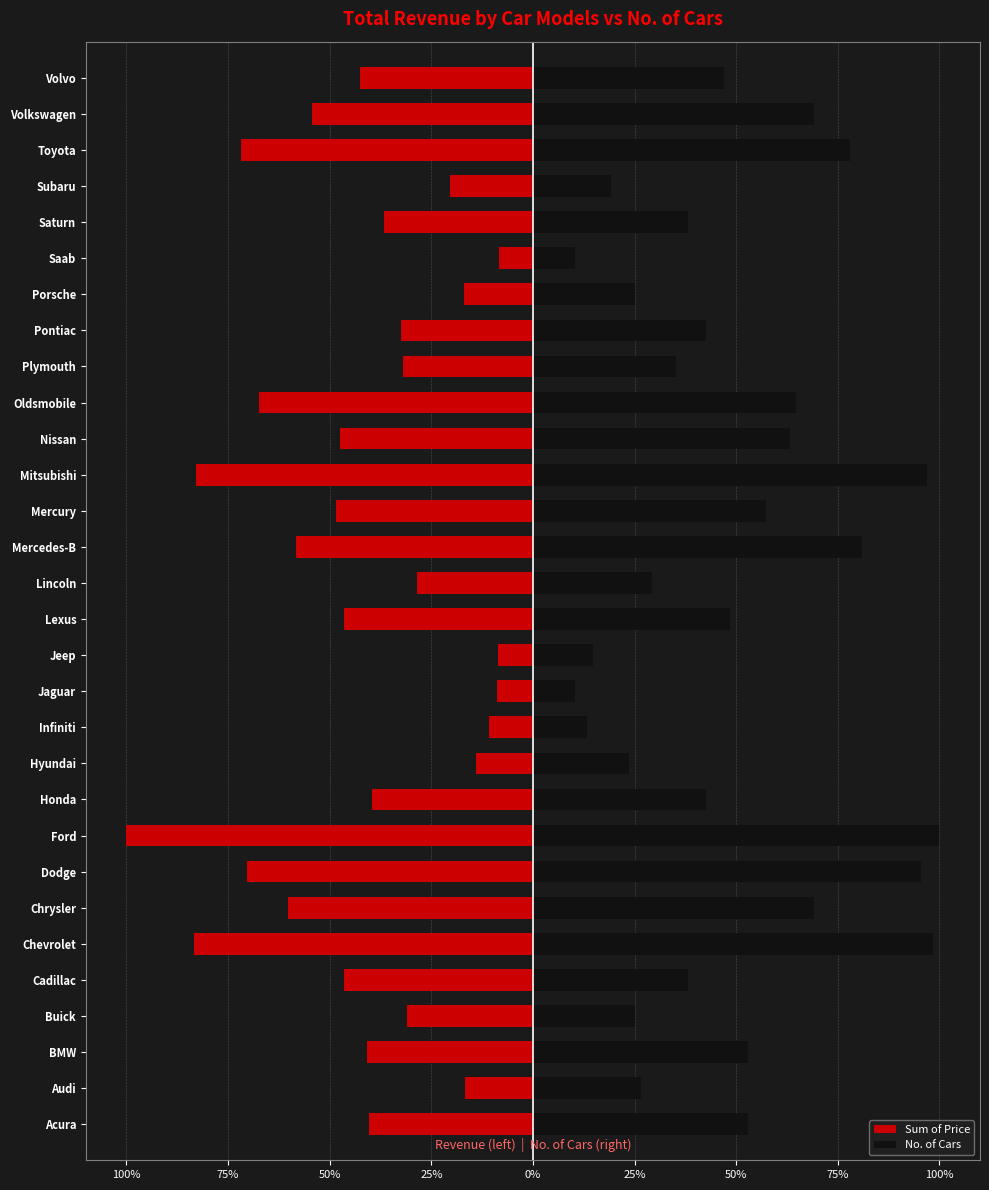

What are all the series names shown in the legend?

Sum of Price, No. of Cars